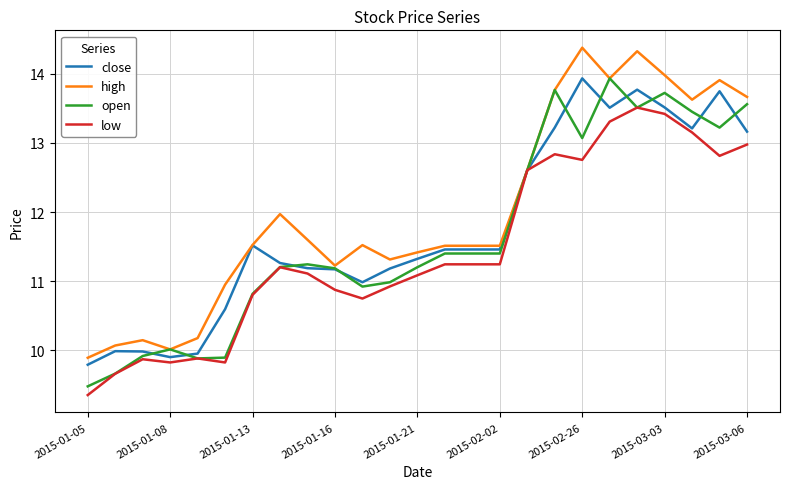

How many values in the low series exceed 11?

15